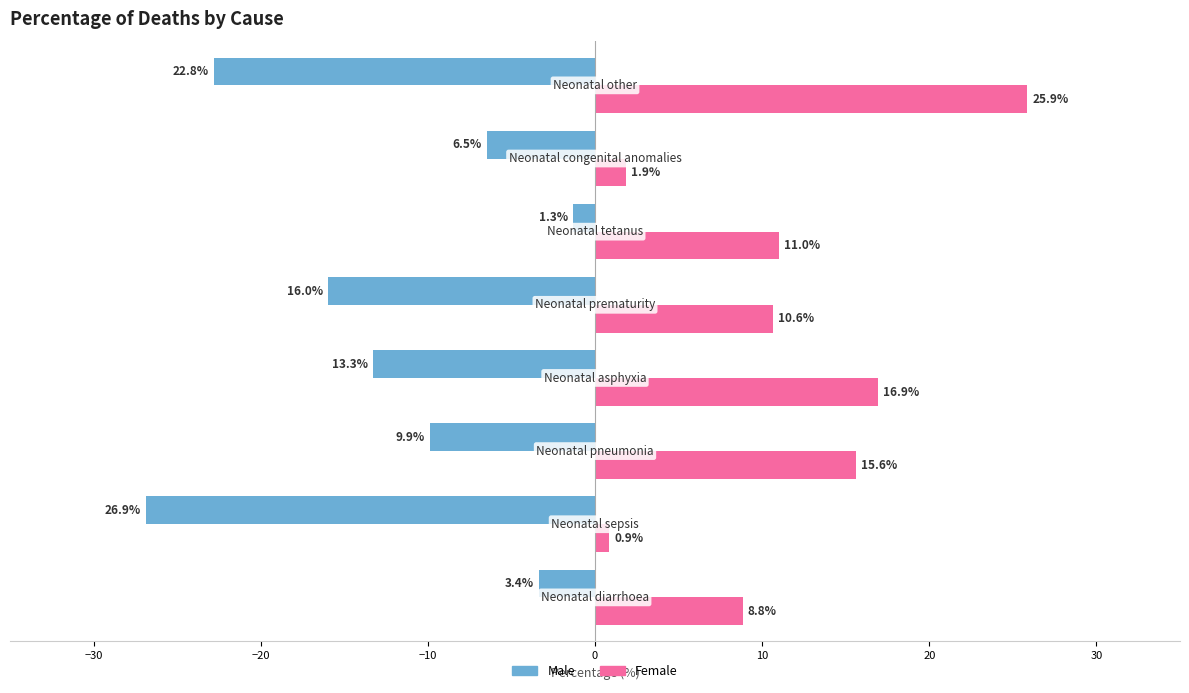

List the series in order of their overall mean, highest first.

Female, Male